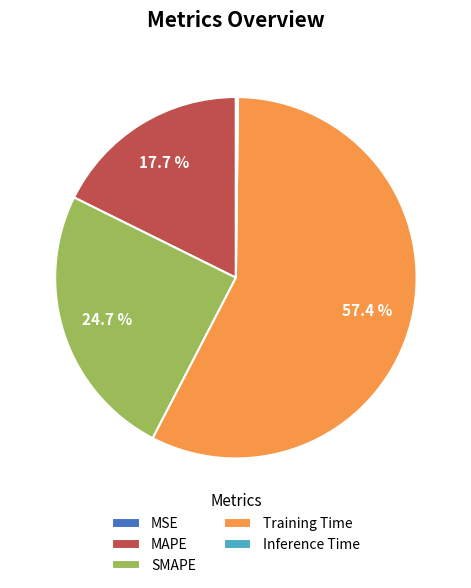

What is the largest slice in the pie chart?

Training Time